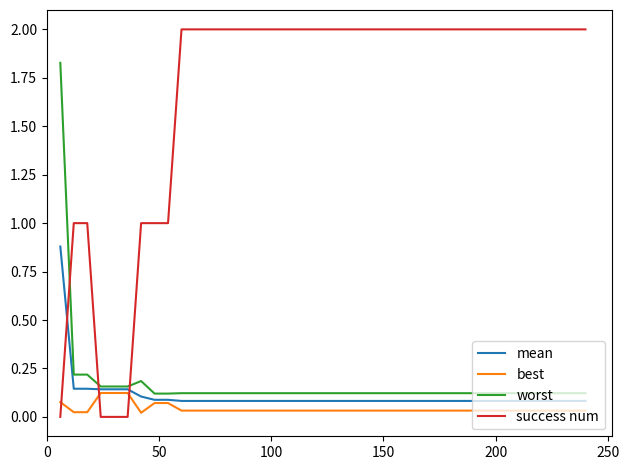

Which series has the widest spread of values?

success num